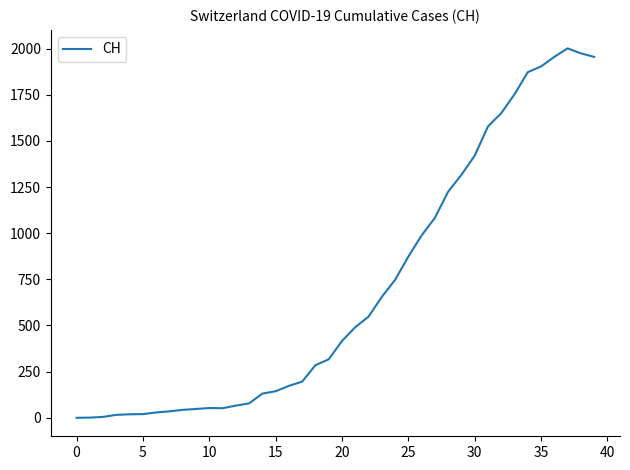

What is the greatest value displayed?

2001